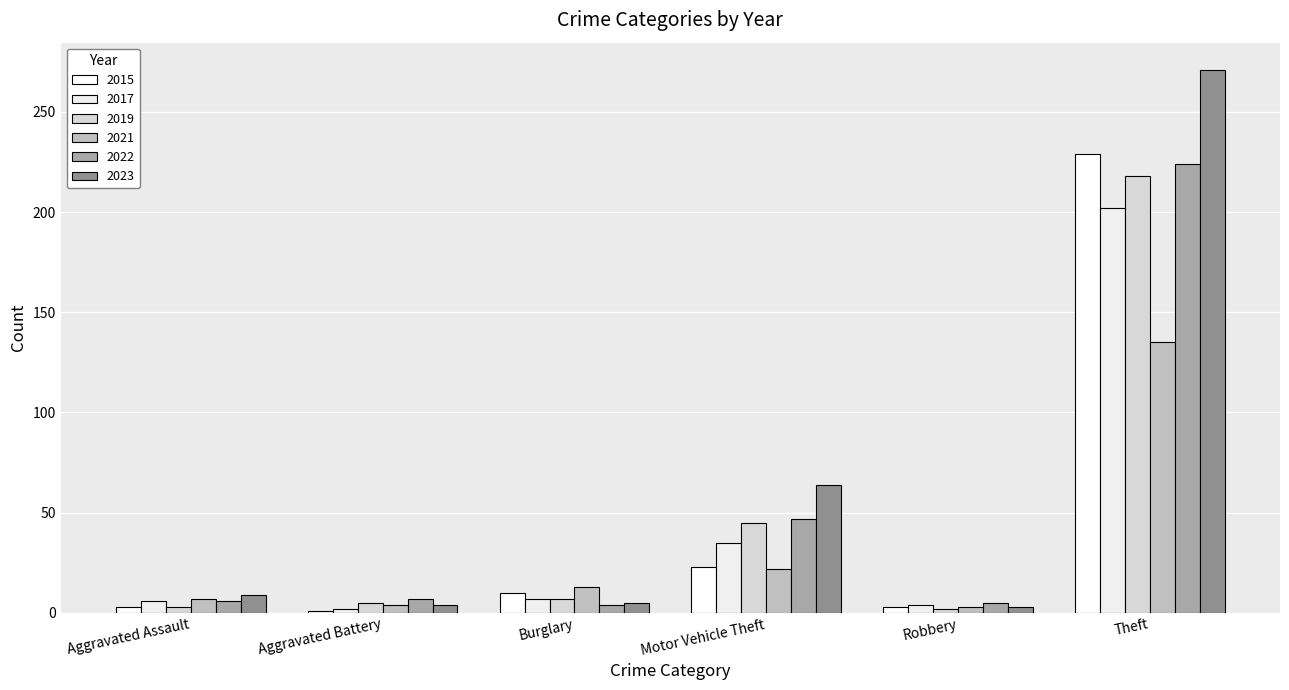

Is the value of 2019 at Burglary greater than the value of 2021 at Burglary?

No